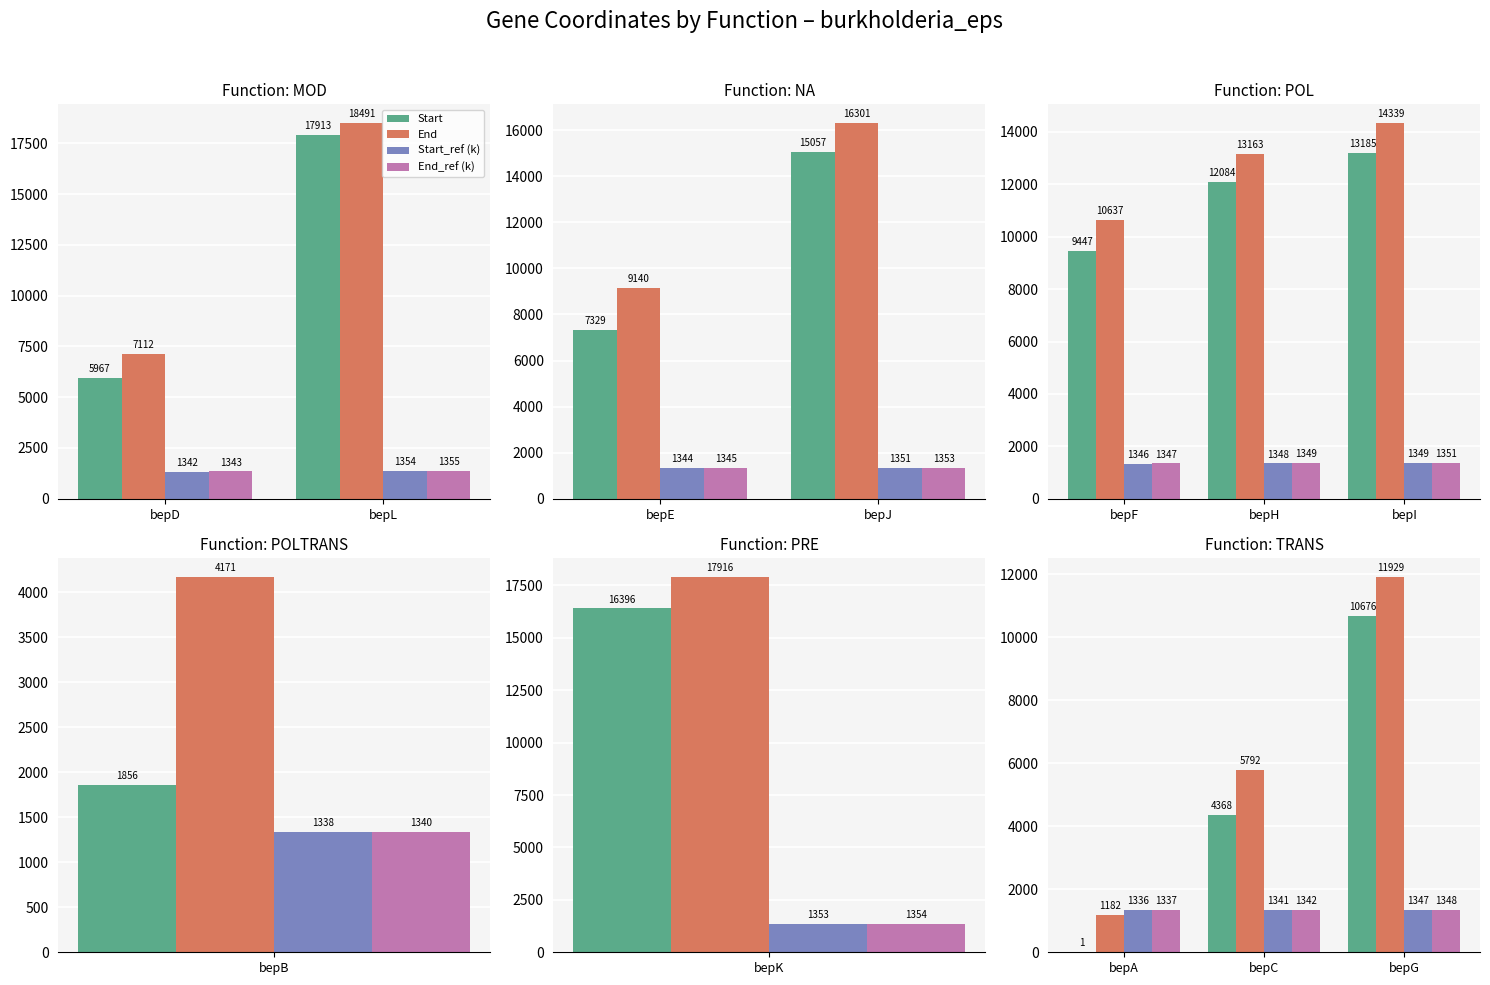

What is the value of the End_ref (k) bar at the 2nd from the left?

1342.1